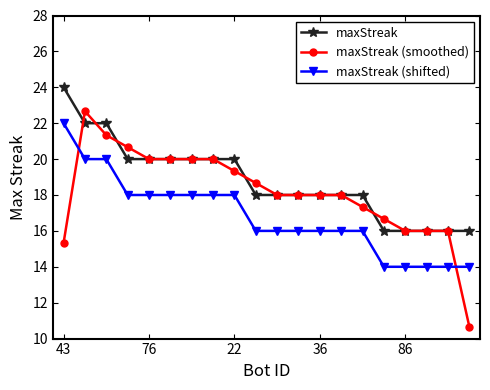

Which series has the largest range (max minus min)?

maxStreak (smoothed)